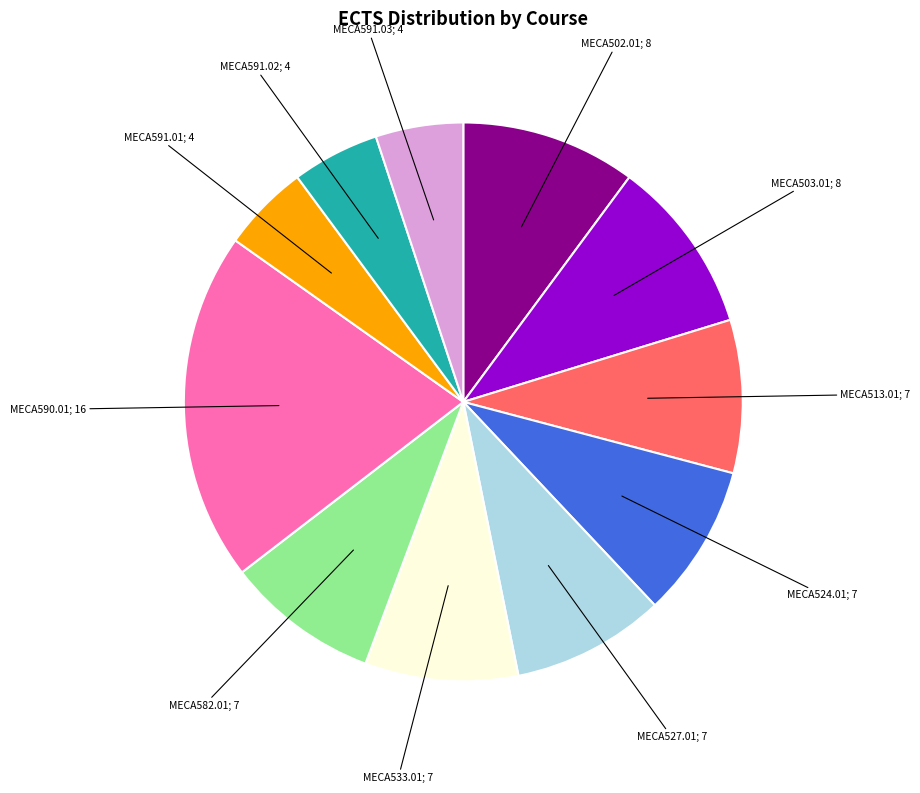

Is there any slice that represents more than half of the pie?

No